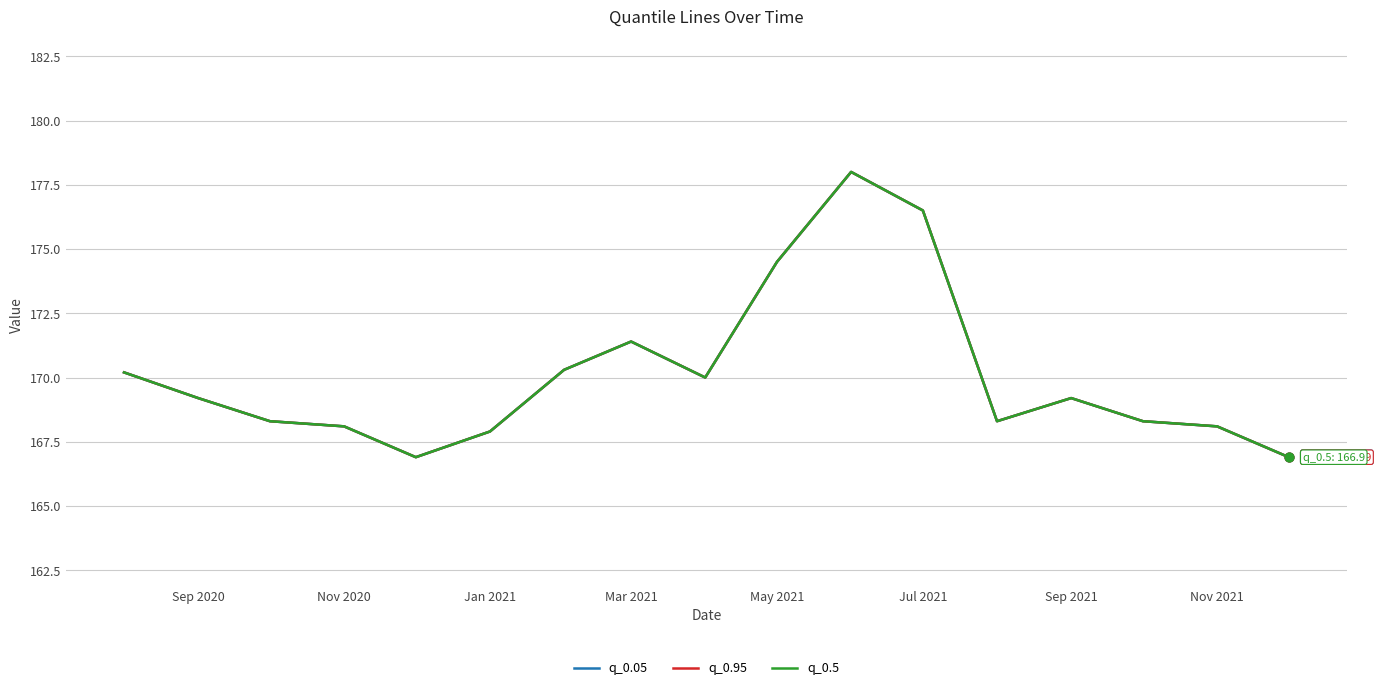

Is this an area chart (filled region under the line)?

No